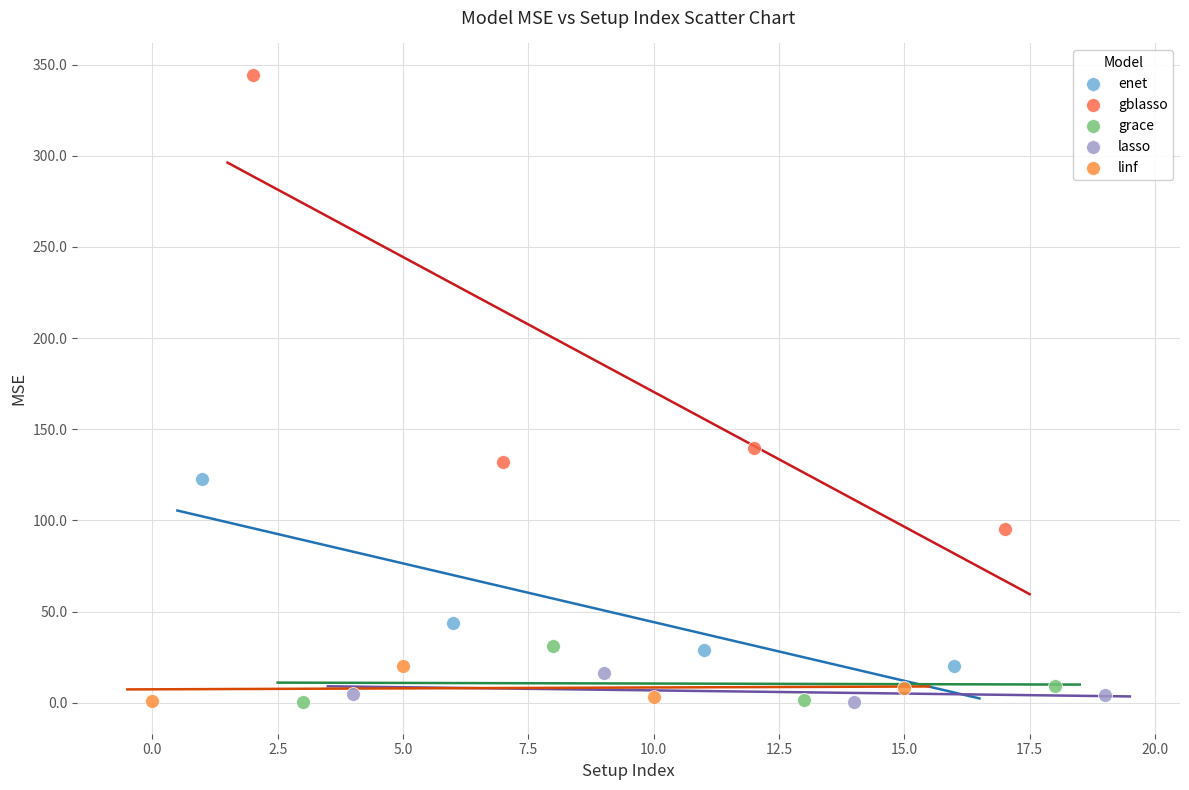

Which series has the largest Y range (max minus min)?

gblasso